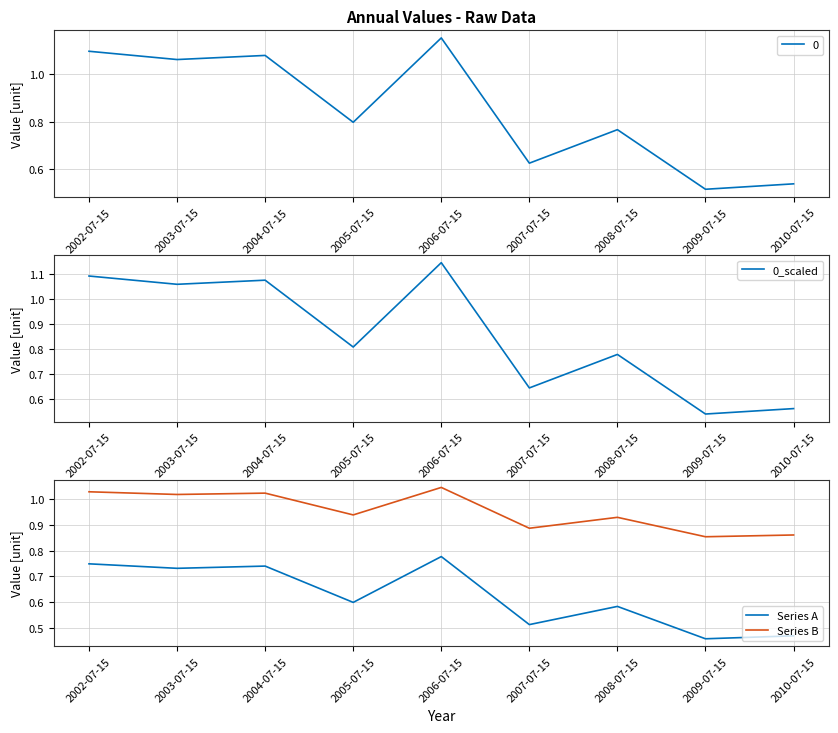

The value of Series A at 2010-07-15 is 0.3. True or false?

False